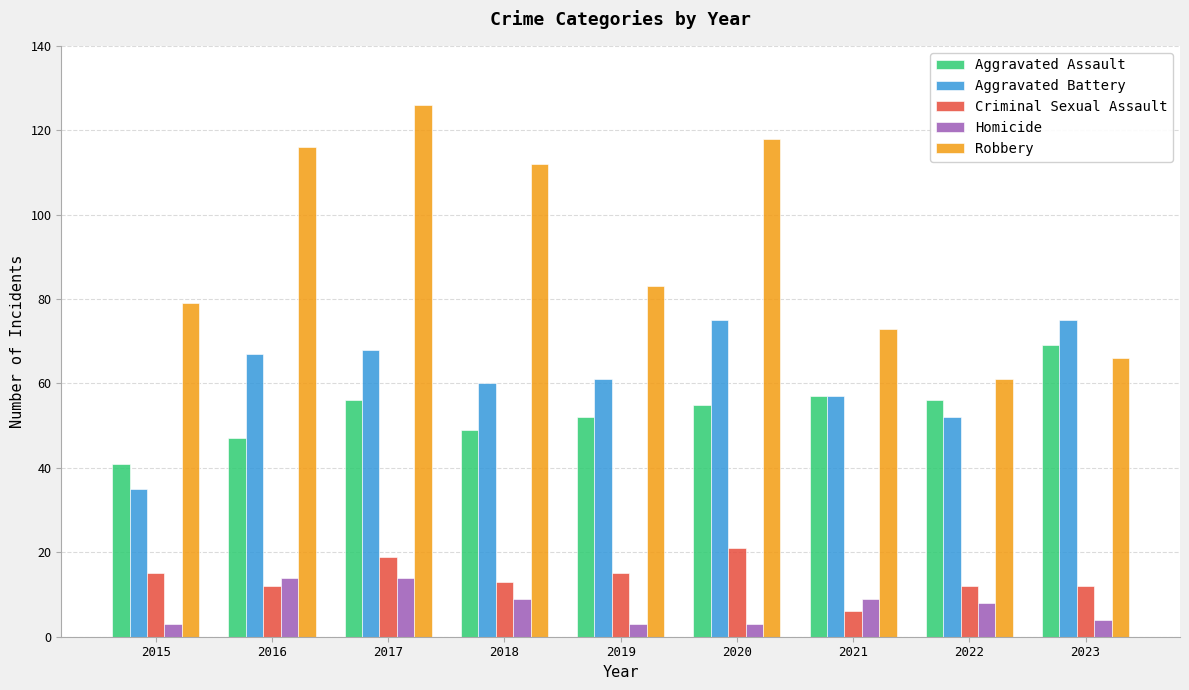

Are the bars horizontal?

No